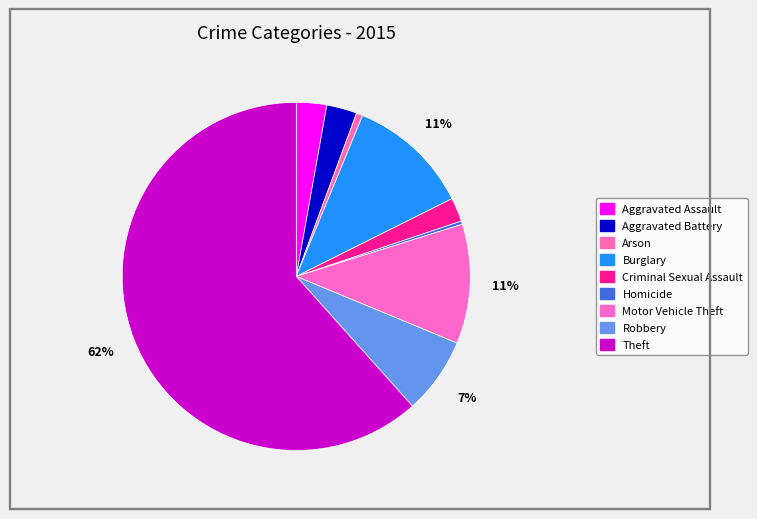

To the nearest percent, what is the difference between the largest and smallest slice percentages?

61%